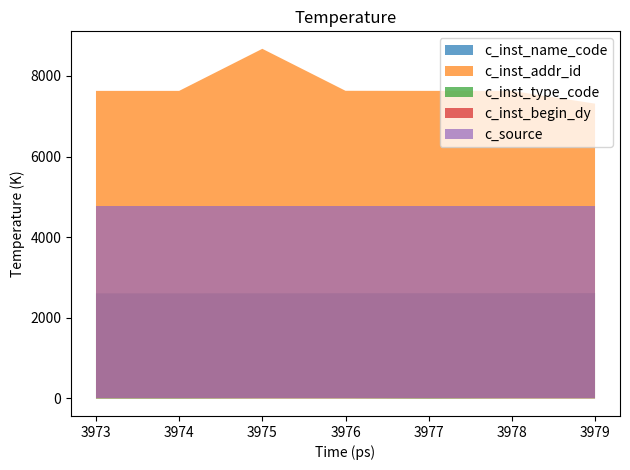

Does the chart have visible grid lines?

No